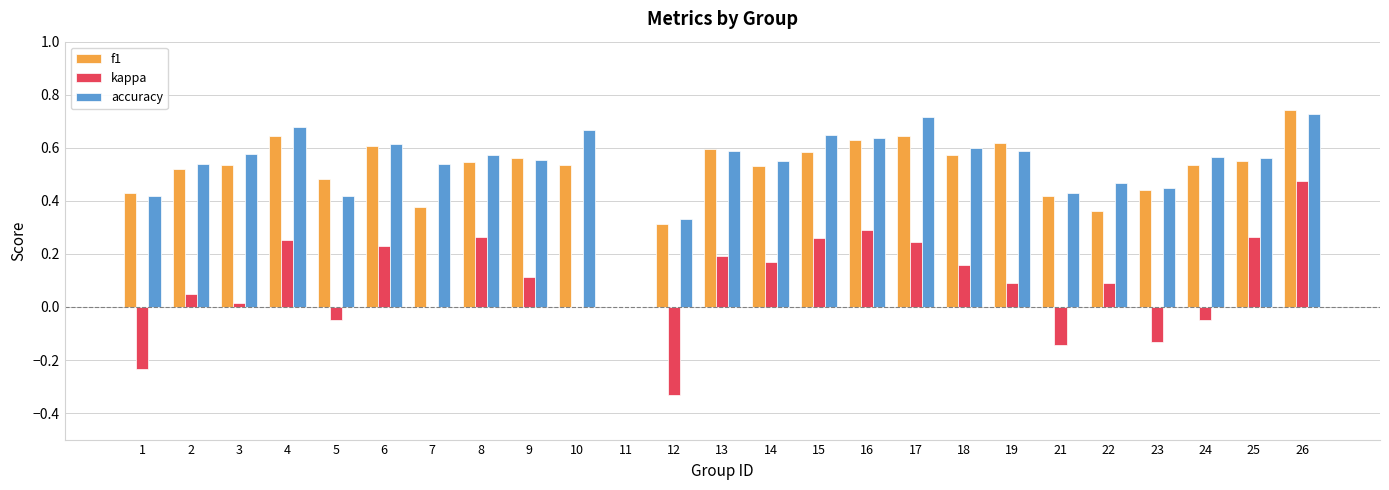

At which label does accuracy reach its peak?

26